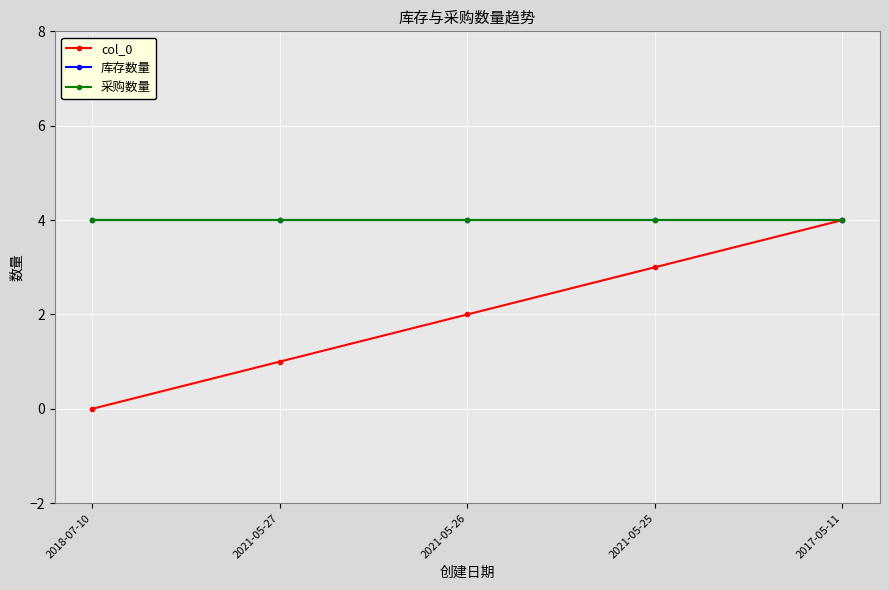

True or false: col_0 and 采购数量 cross at least once.

False